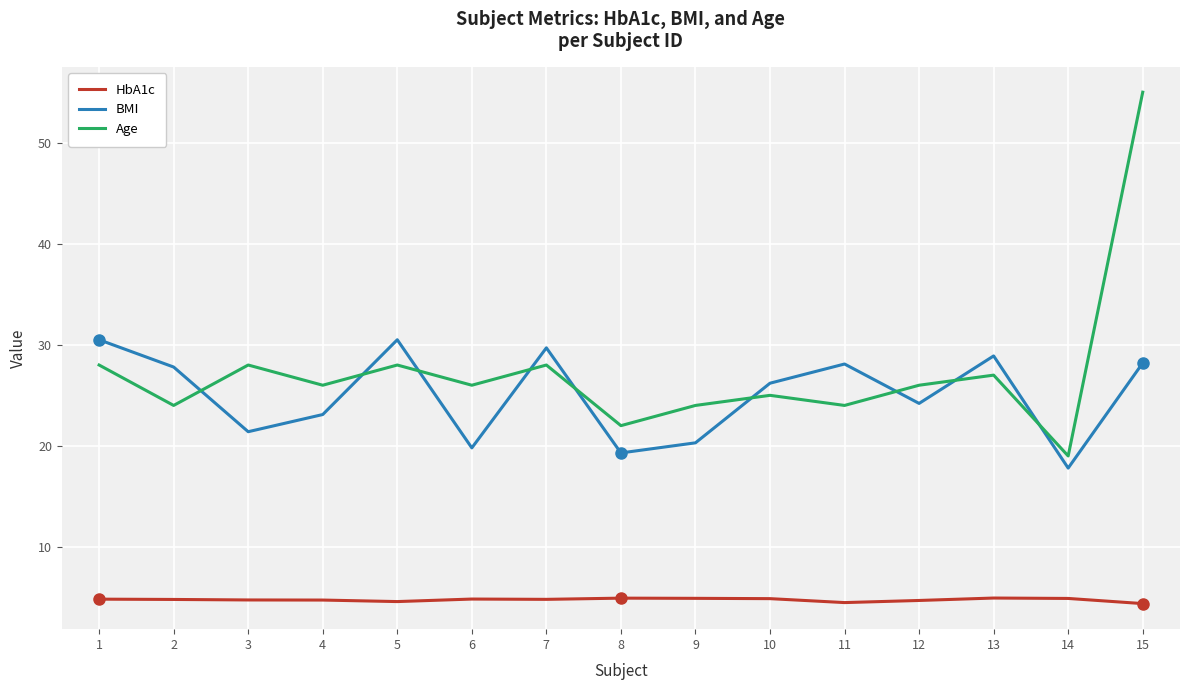

List the series in order of their peak value, lowest first.

HbA1c, BMI, Age